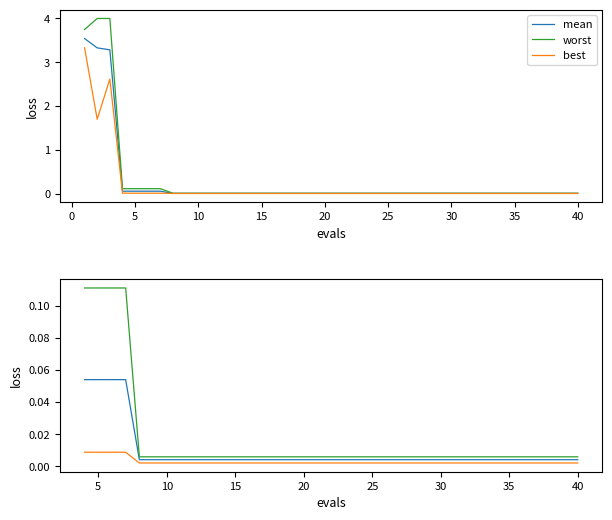

At how many categories does at least one series exceed 0?

37